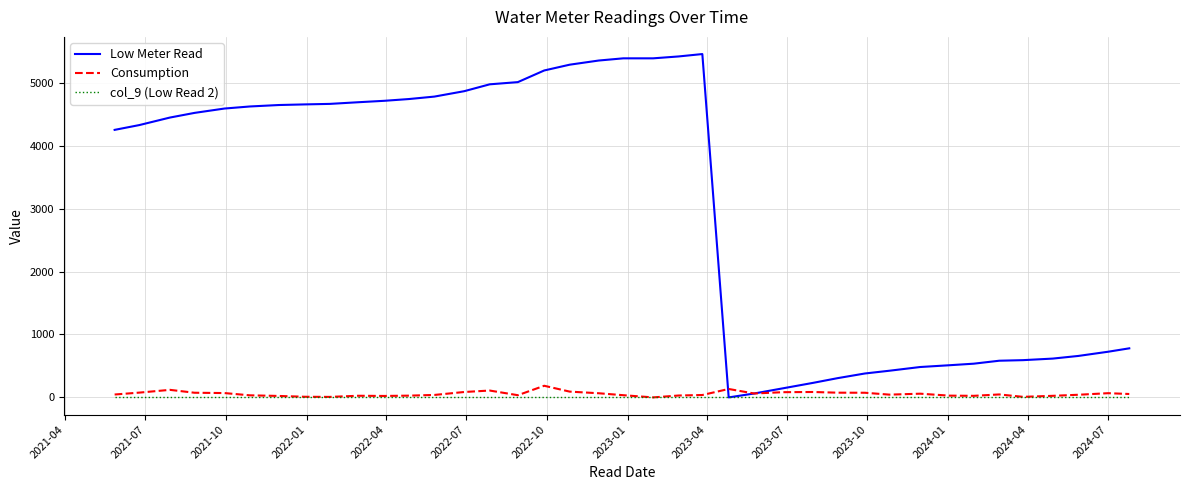

True or false: Low Meter Read and Consumption cross at least once.

True